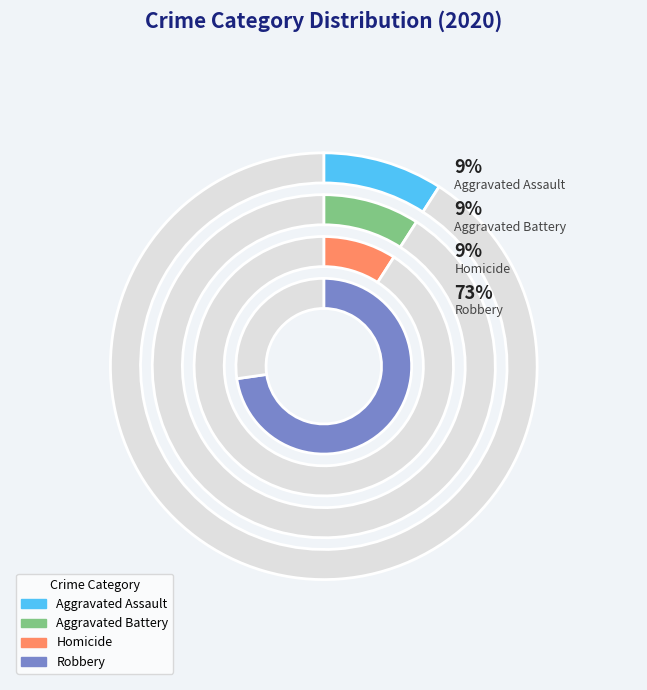

To the nearest percent, what percentage of the pie is Robbery?

73%